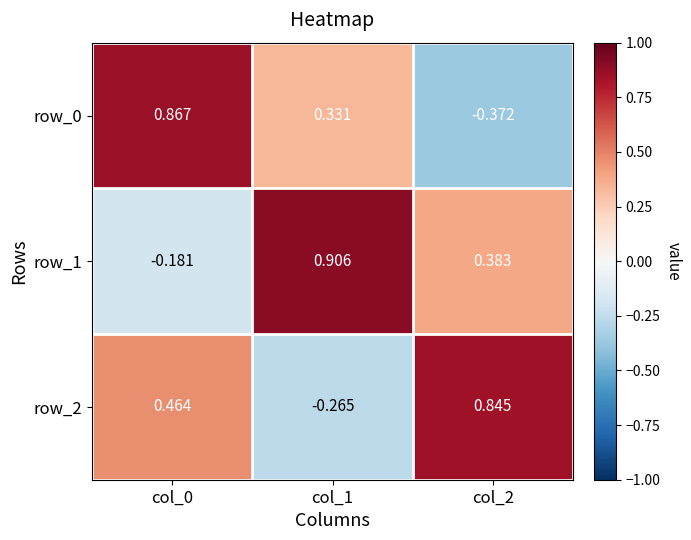

Between col_0 and col_1, which series saw the biggest shift?

row_1